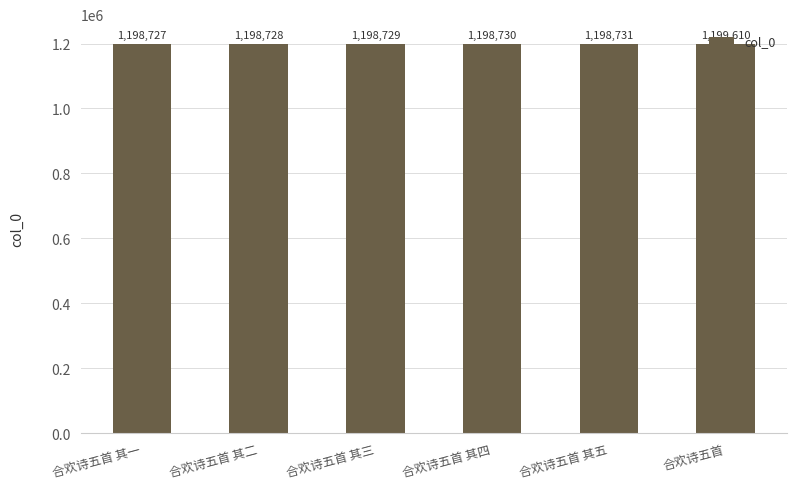

Reading left to right, list all the values displayed in this chart.

合欢诗五首 其一=1198727	合欢诗五首 其二=1198728	合欢诗五首 其三=1198729	合欢诗五首 其四=1198730	合欢诗五首 其五=1198731	合欢诗五首=1199610